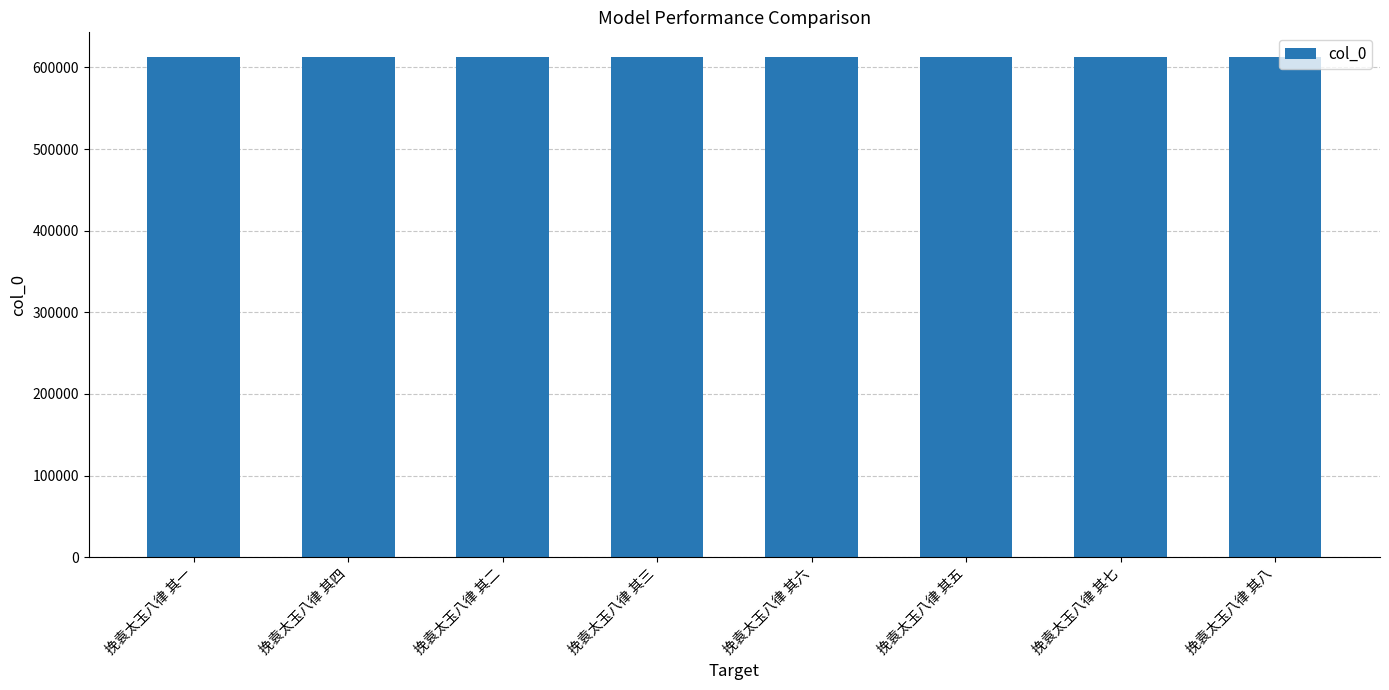

What is the ratio of the value at 挽袁太玉八律 其四 to the value at 挽袁太玉八律 其七?

1.0